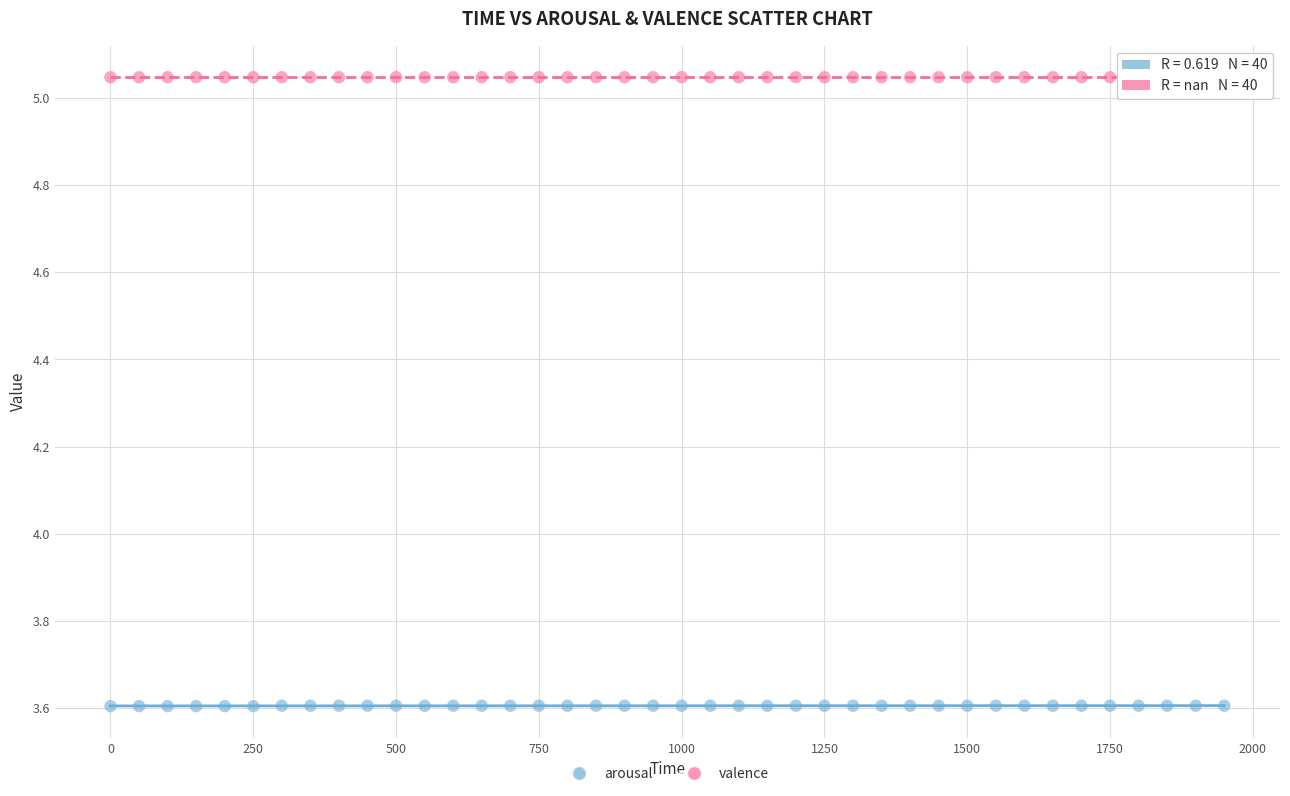

Which series reaches the maximum Y coordinate?

valence